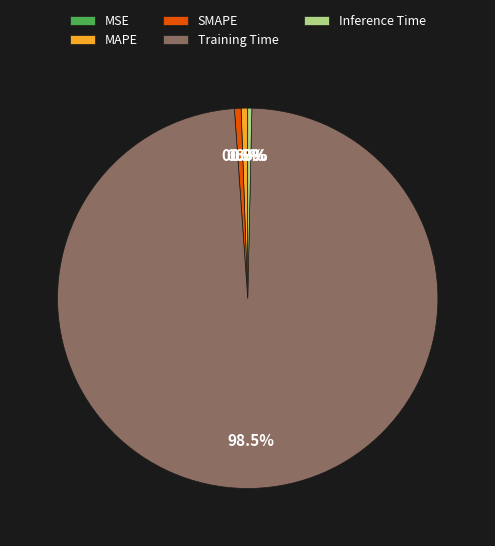

What is the total percentage of Inference Time and MAPE?

0.9%